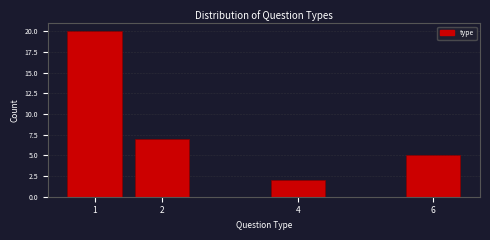

Reading right to left, what are all the values shown in this chart?

6=5	4=2	2=7	1=20